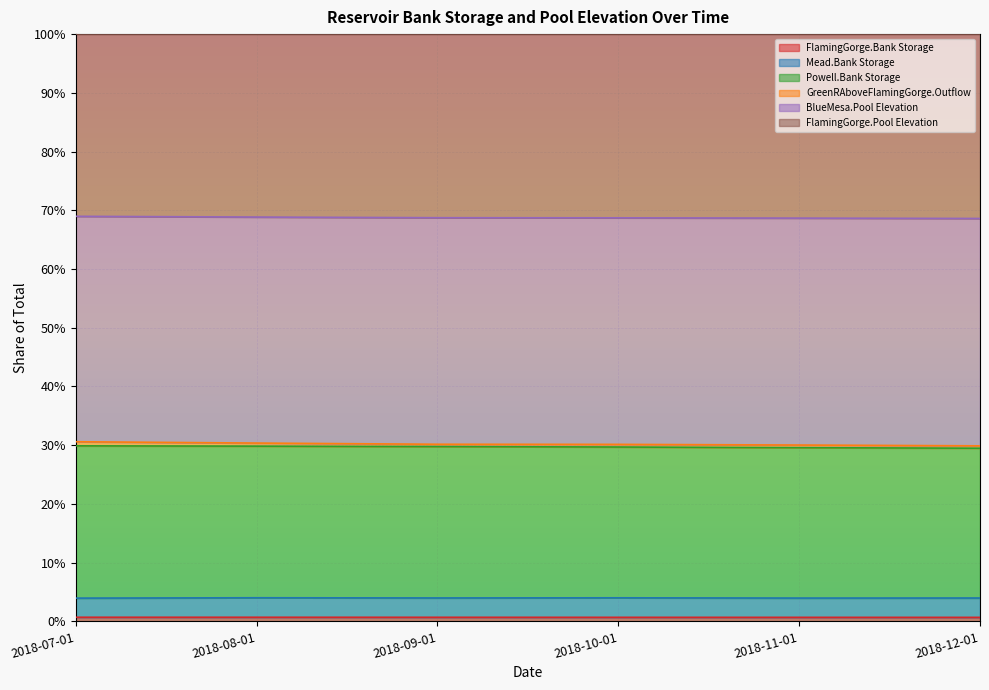

What is the value of the Powell.Bank Storage point at the 4th from the left?

0.3